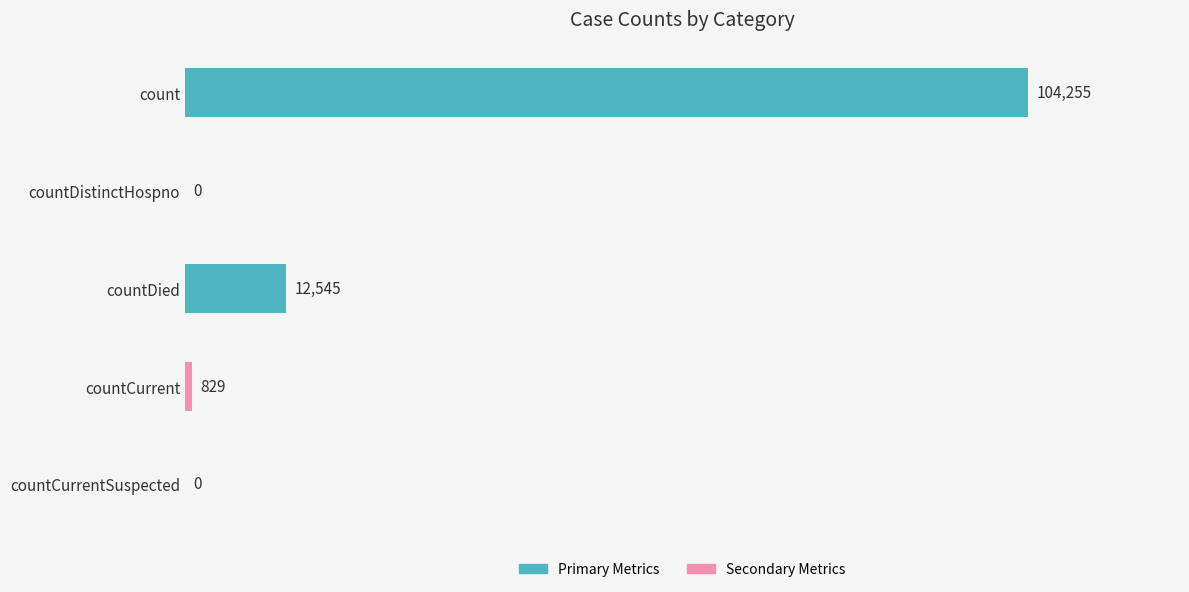

Between countCurrentSuspected and countDied, which is larger?

countDied